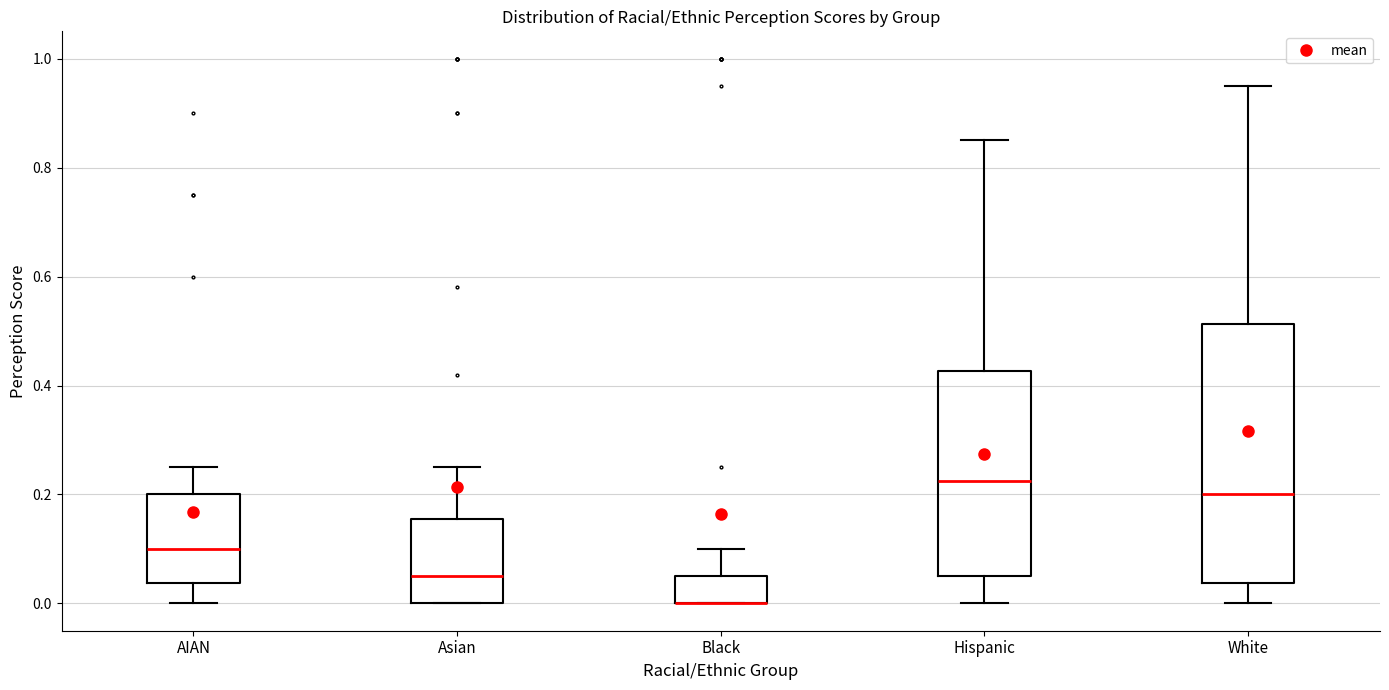

Reading left to right, transcribe this box plot: for each box, give where its median line is, the range the box spans, and where its two whiskers end, as read against the y-axis. The values are not printed on the chart, so give them approximately, as read against the axis.

AIAN: median 0.10, box 0.04 to 0.20, whiskers 0.00 to 0.26
Asian: median 0.06, box 0.00 to 0.16, whiskers 0.00 to 0.26
Black: median 0.00 (drawn on the box's lower edge), box 0.00 to 0.06, whiskers 0.00 to 0.10
Hispanic: median 0.22, box 0.06 to 0.42, whiskers 0.00 to 0.86
White: median 0.20, box 0.04 to 0.52, whiskers 0.00 to 0.96